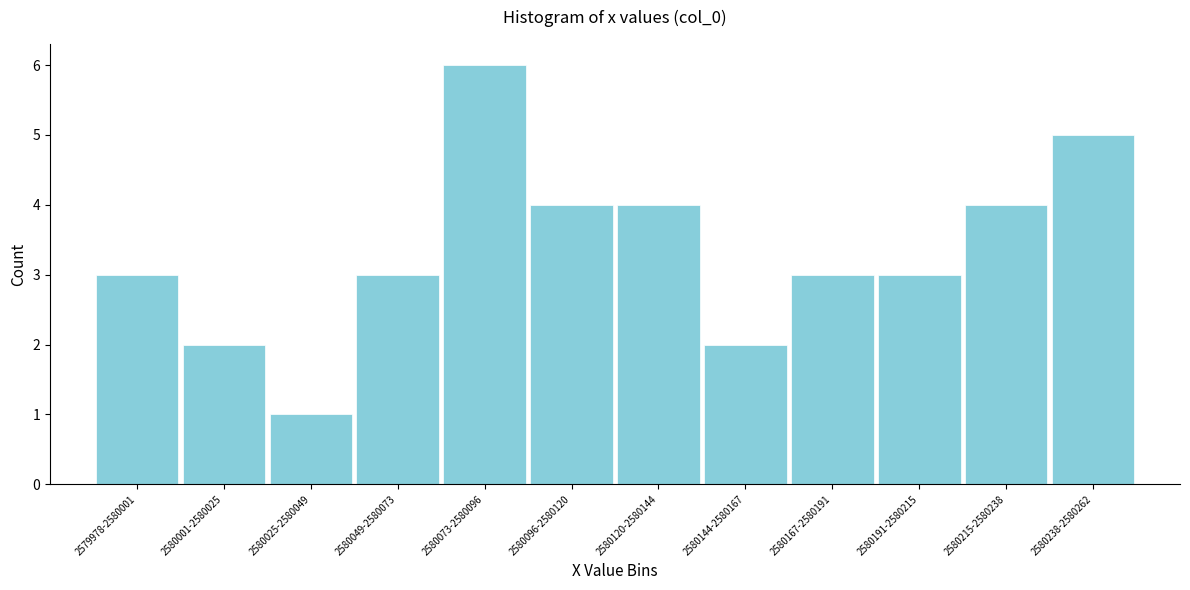

Reading left to right, what are all the values shown in this chart?

3	2	1	3	6	4	4	2	3	3	4	5